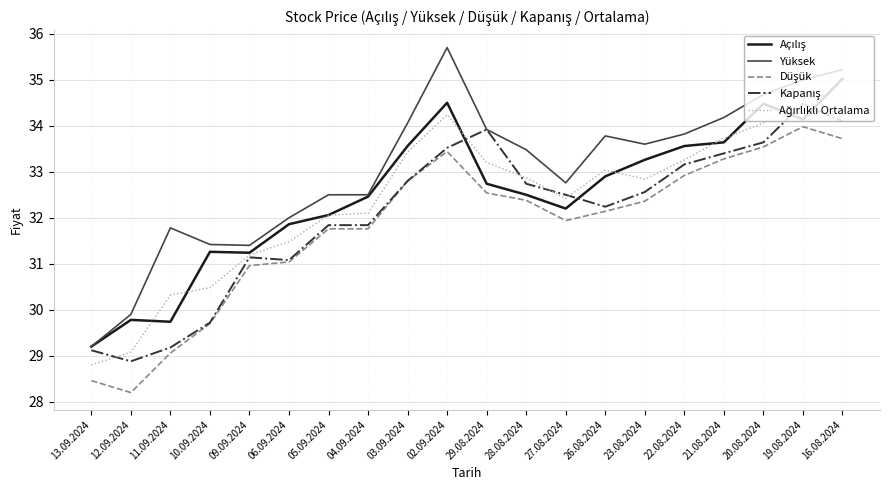

Which series has the largest total across all categories?

Yüksek